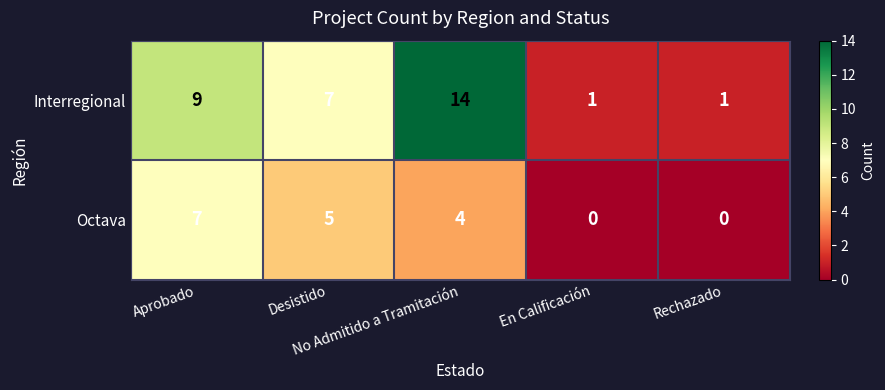

What is the difference between the second highest and second lowest values in the Interregional series?

8